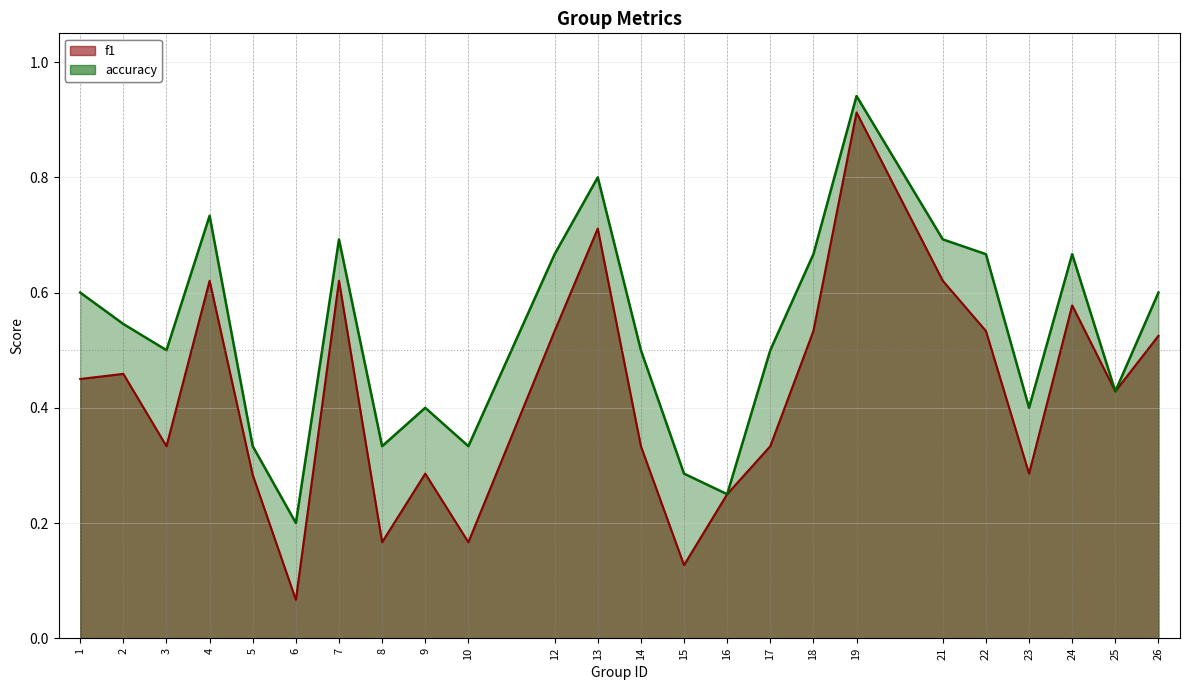

What is the total value across all series at 5?

0.6